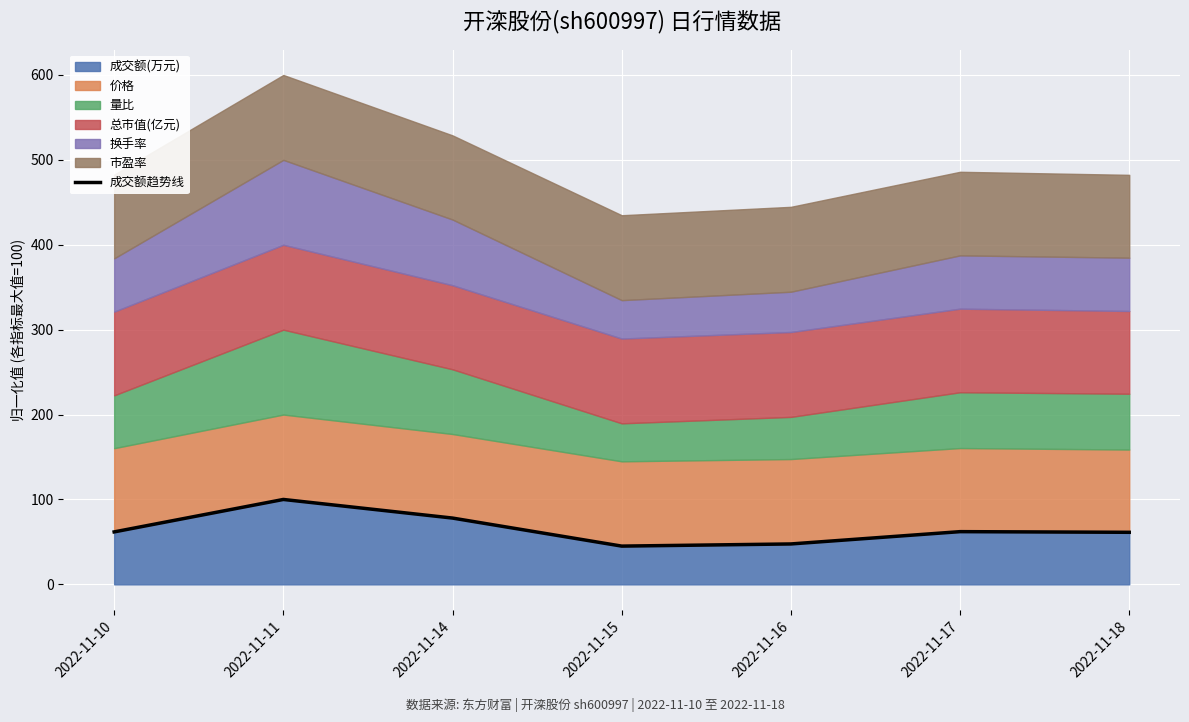

Reading right to left, what are all the values shown in this chart?

2022-11-18=61.3	2022-11-17=62.1	2022-11-16=47.6	2022-11-15=45.1	2022-11-14=78.1	2022-11-11=100.0	2022-11-10=61.8